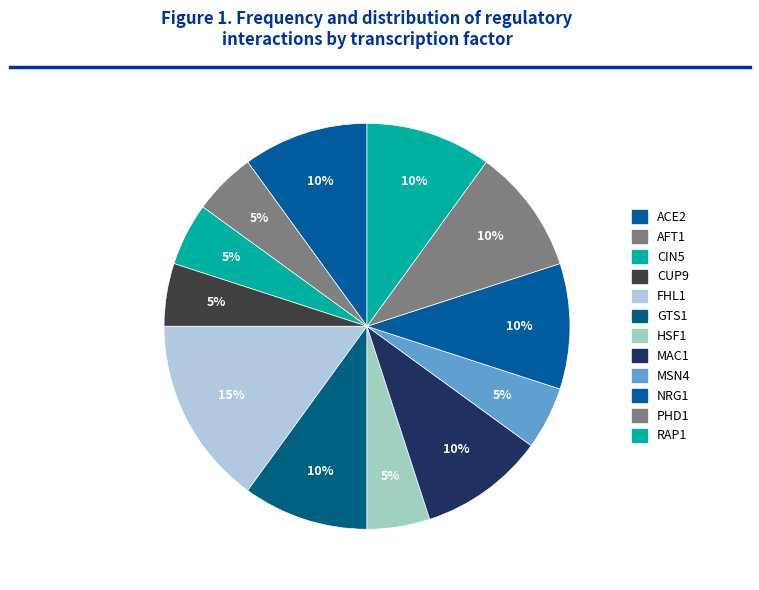

Count the number of slices in the pie.

12